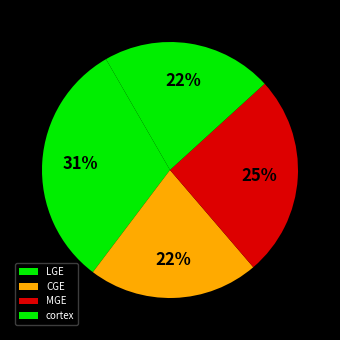

The MGE slice represents 9% of the pie. True or false?

False